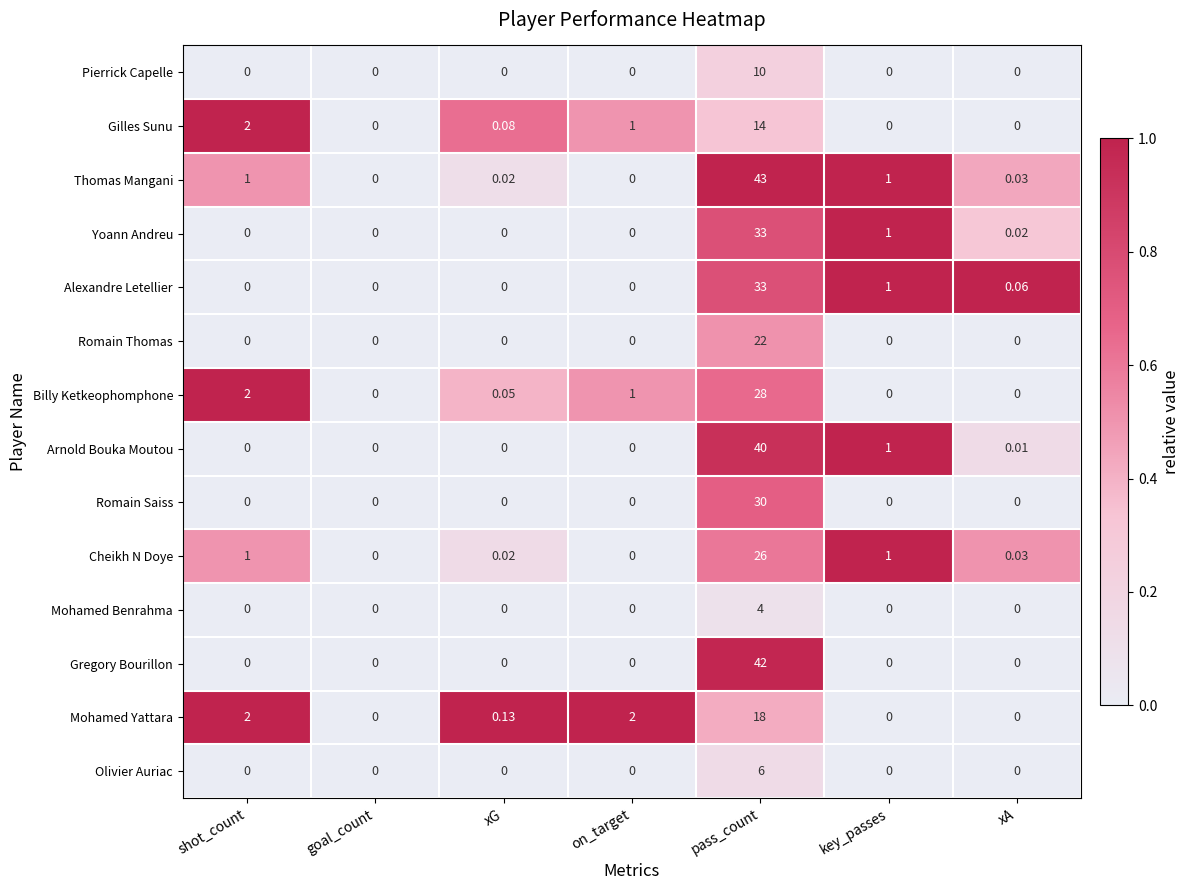

Which series has the largest total across all categories?

Thomas Mangani